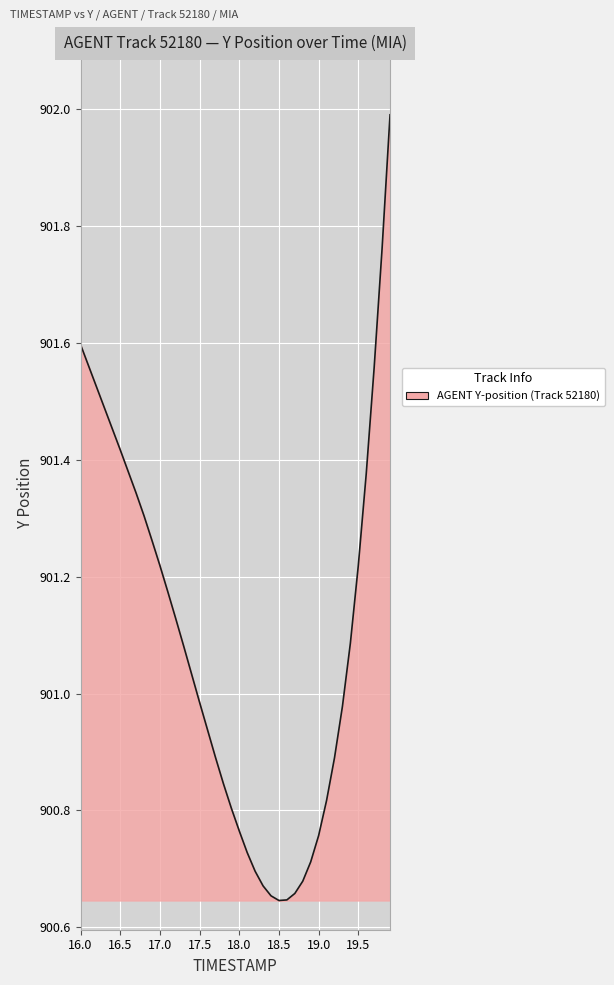

What is the difference between the maximum and minimum values?

1.3